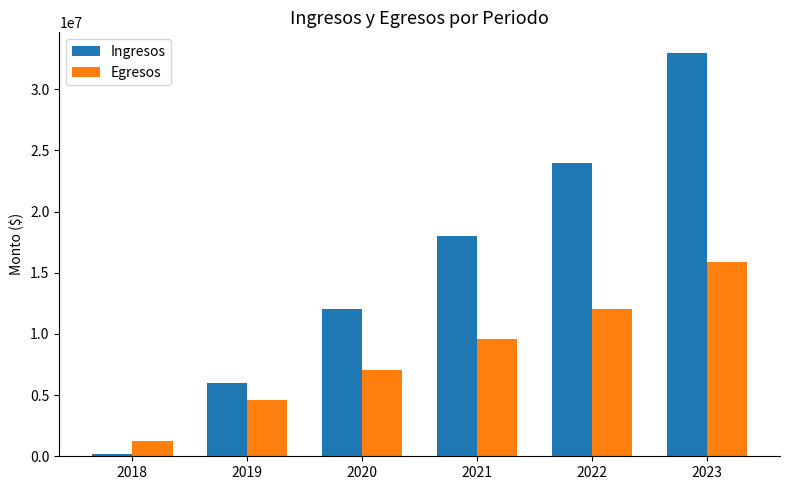

Does the chart contain any negative values?

No